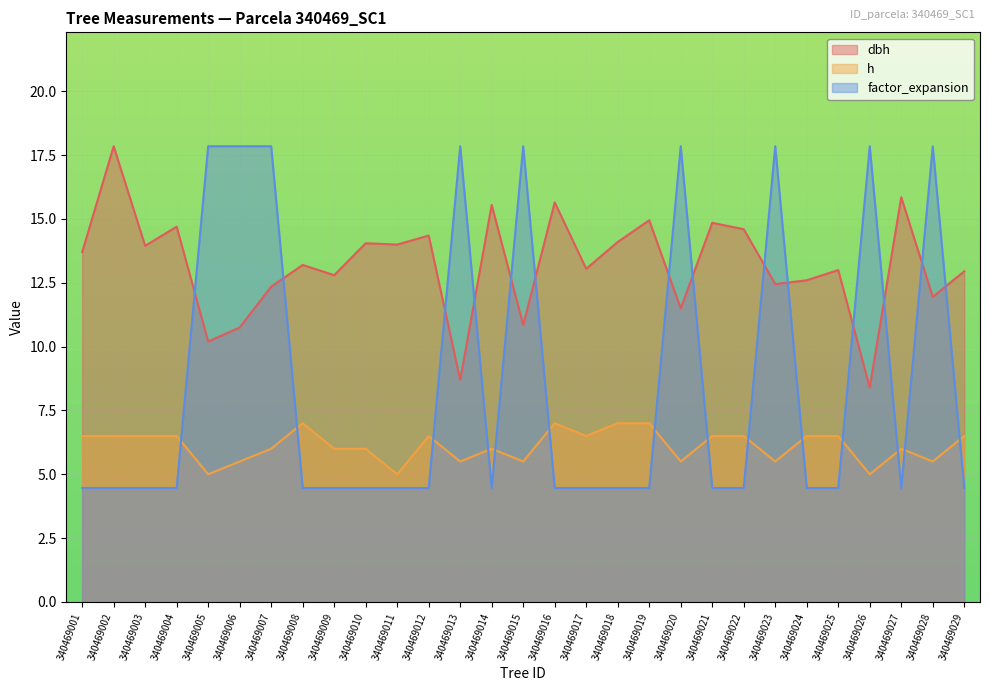

What is the sum of all dbh values?

382.9